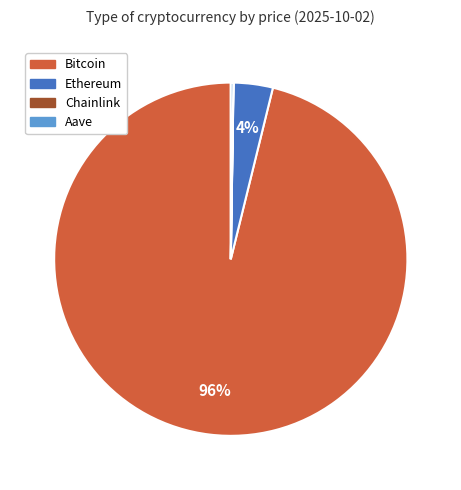

What percentage is the Ethereum slice, to the nearest percent?

4%